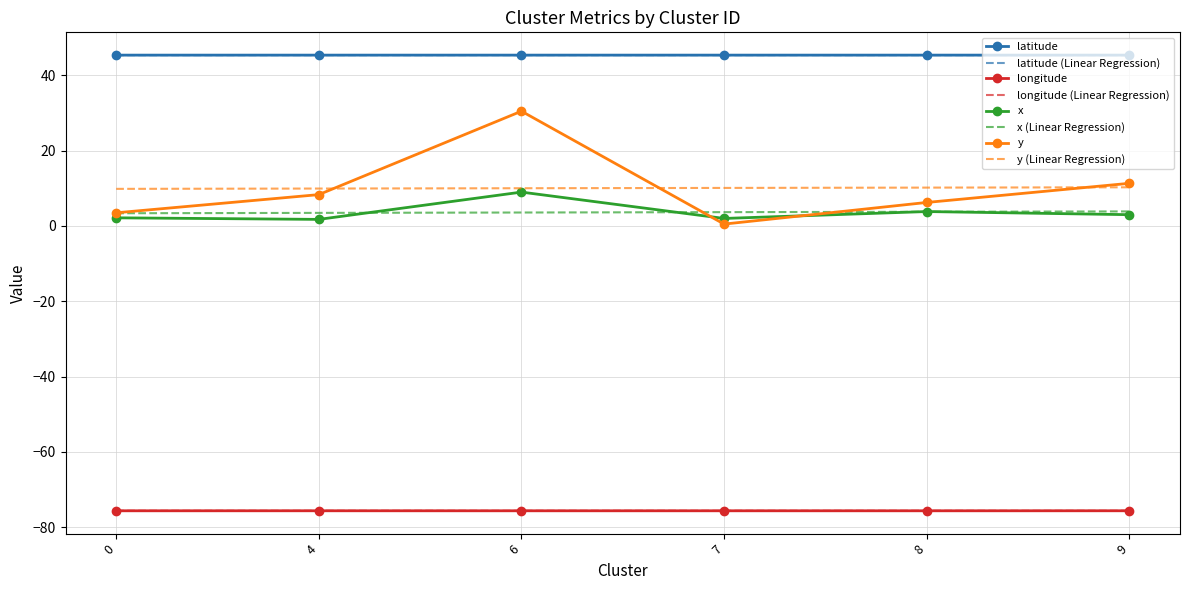

True or false: latitude and y intersect in this chart.

False